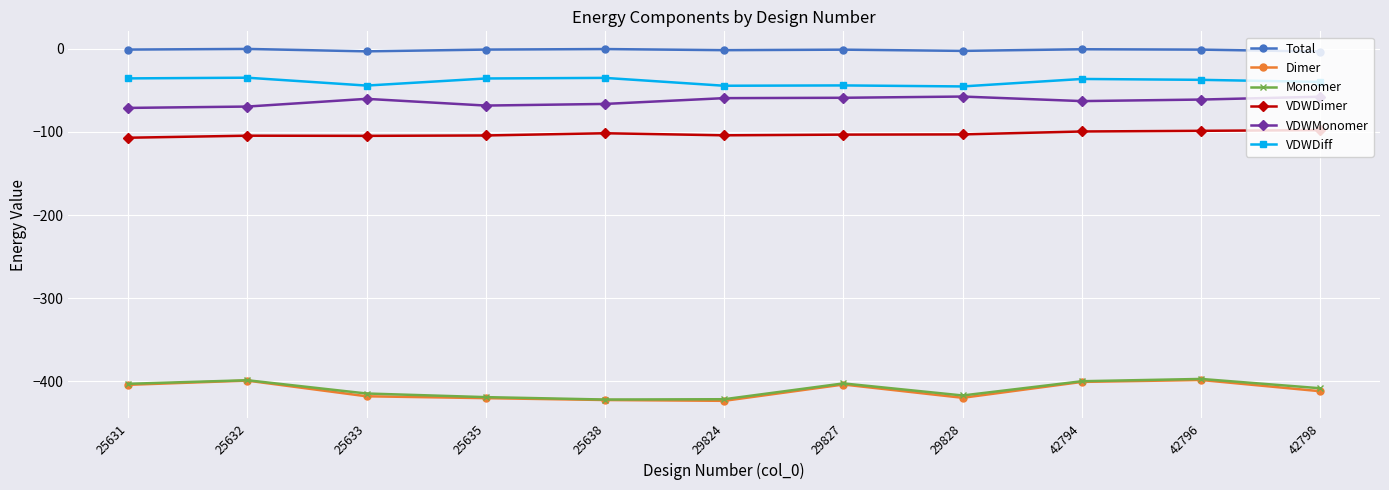

Count the number of categories in the chart.

11